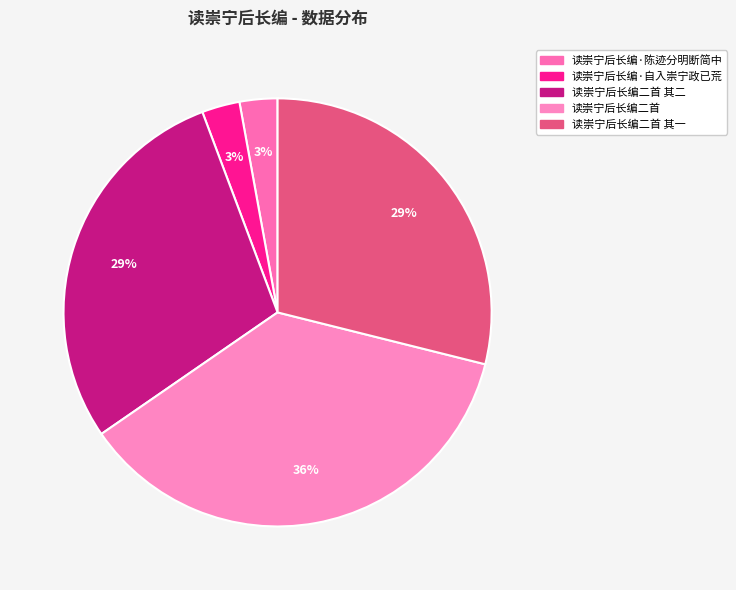

Which slice is the smallest?

读崇宁后长编·陈迹分明断简中